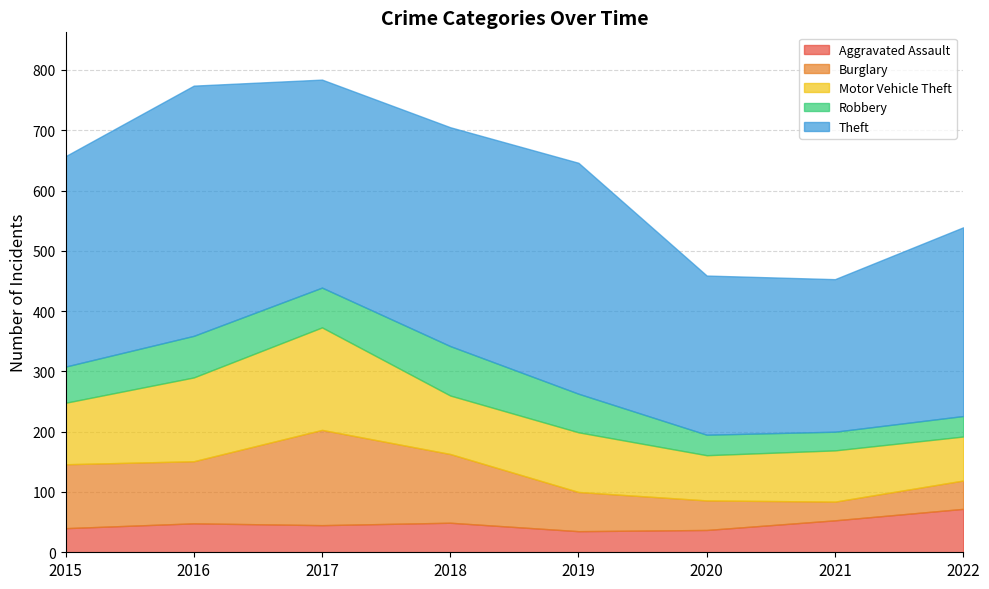

How many data points in Motor Vehicle Theft are above 99?

3